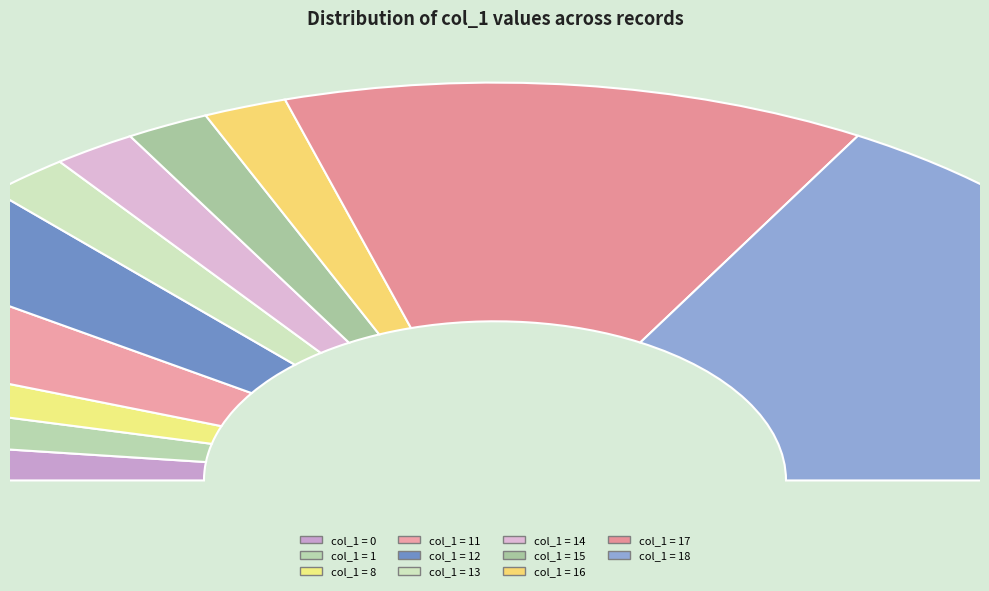

What is the change in value from 15 to 18?

-18004